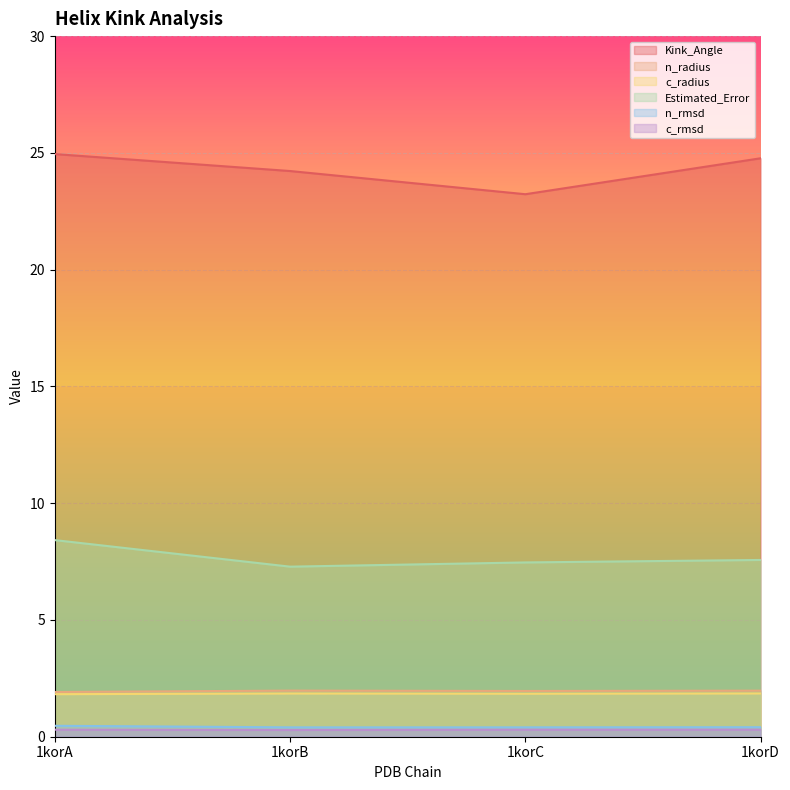

What is the smallest value displayed?

0.3